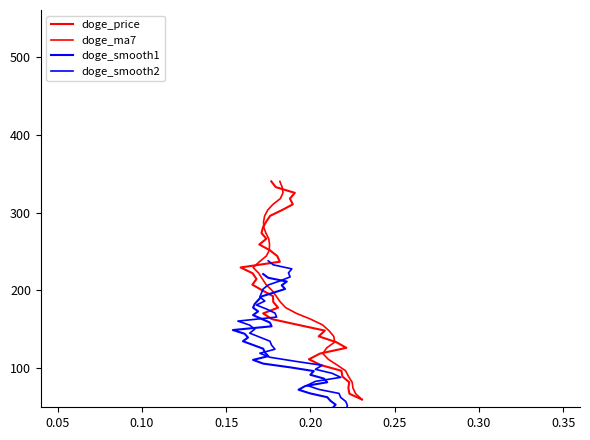

What is the maximum value for doge_ma7?

340.0